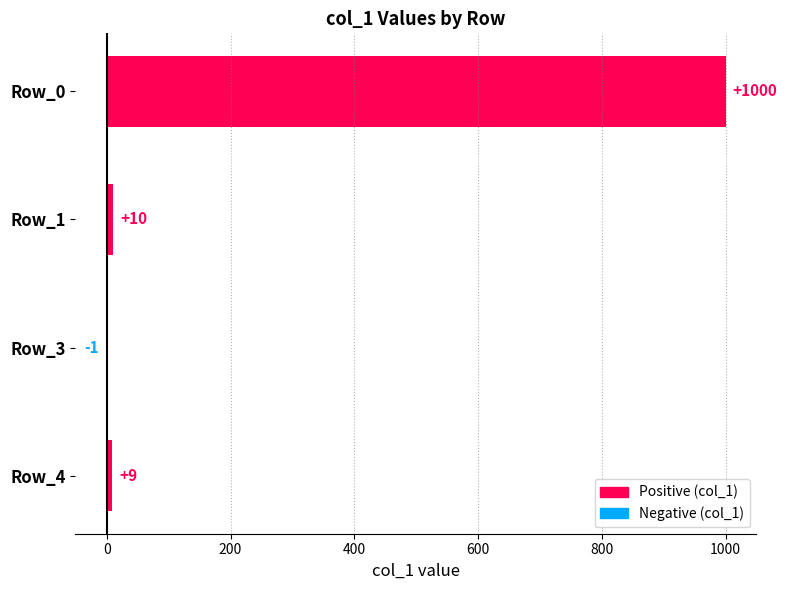

True or false: the data shows 9 at Row_4.

True